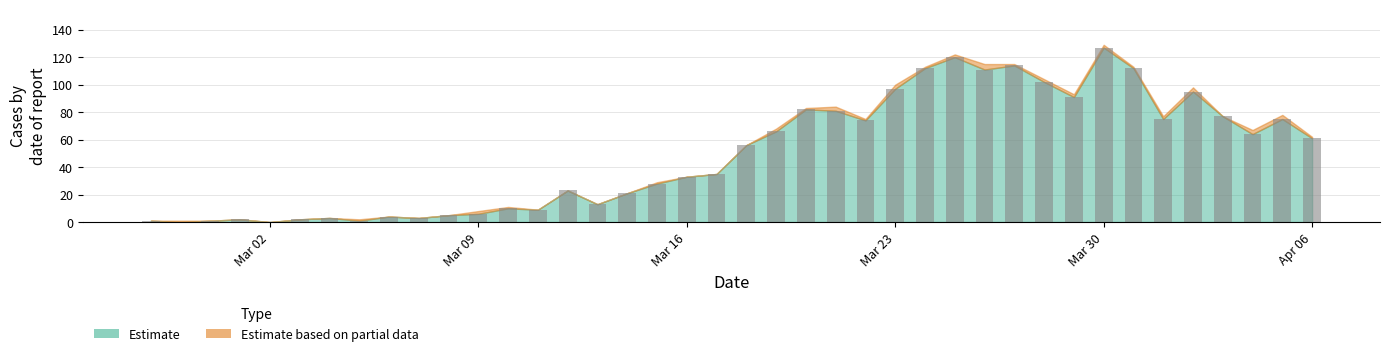

What is the greatest value displayed?

127